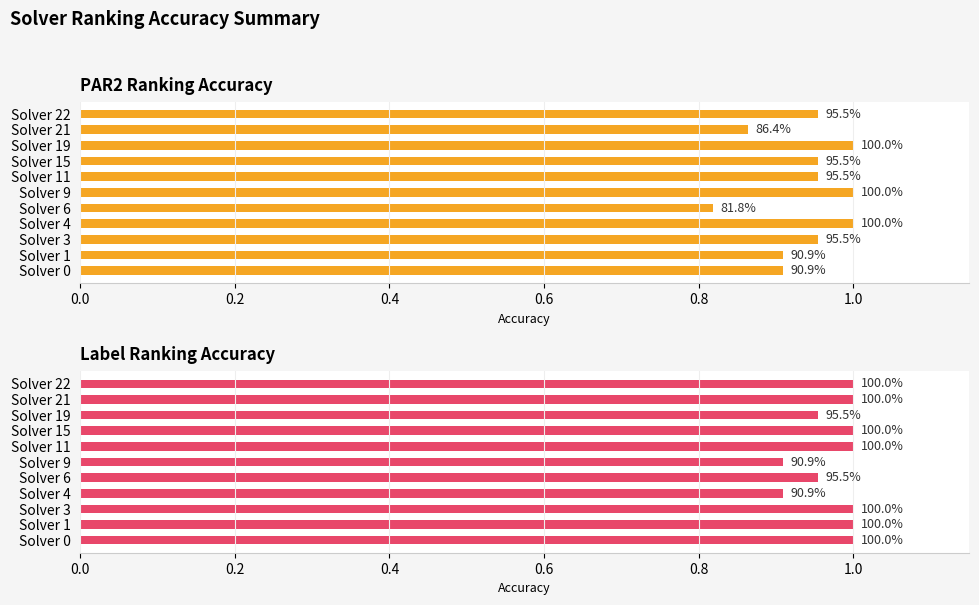

What is the approximate value of par2_ranking_acc at Solver 0?

0.9